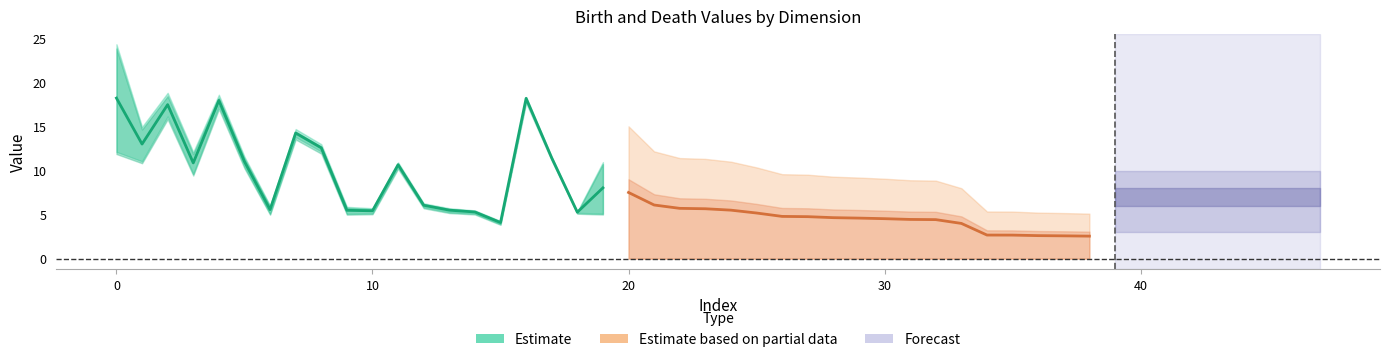

In birth, how many points are higher than both neighbors (excluding endpoints)?

5